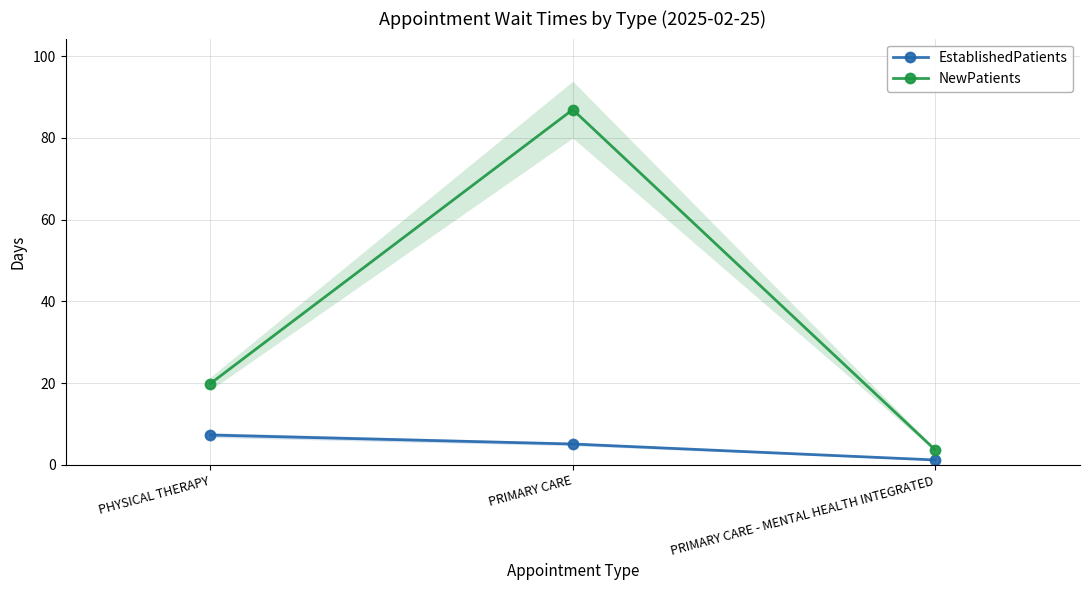

At which category is the sum across all series the highest?

PRIMARY CARE